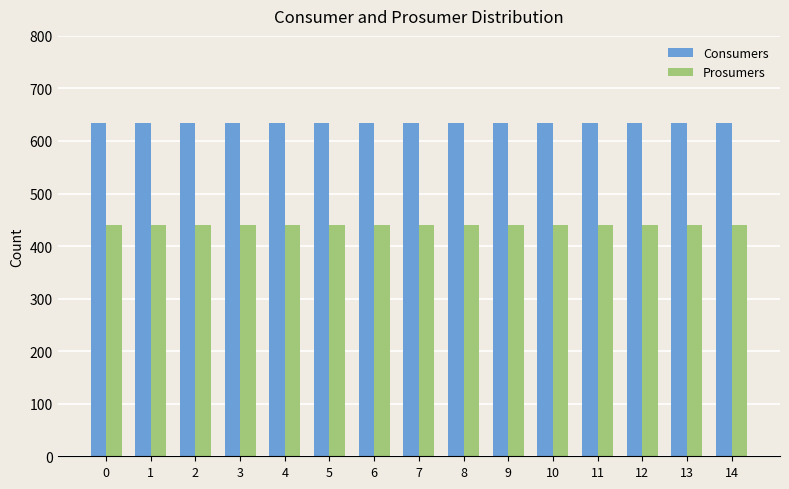

At how many categories does at least one series exceed 498?

15